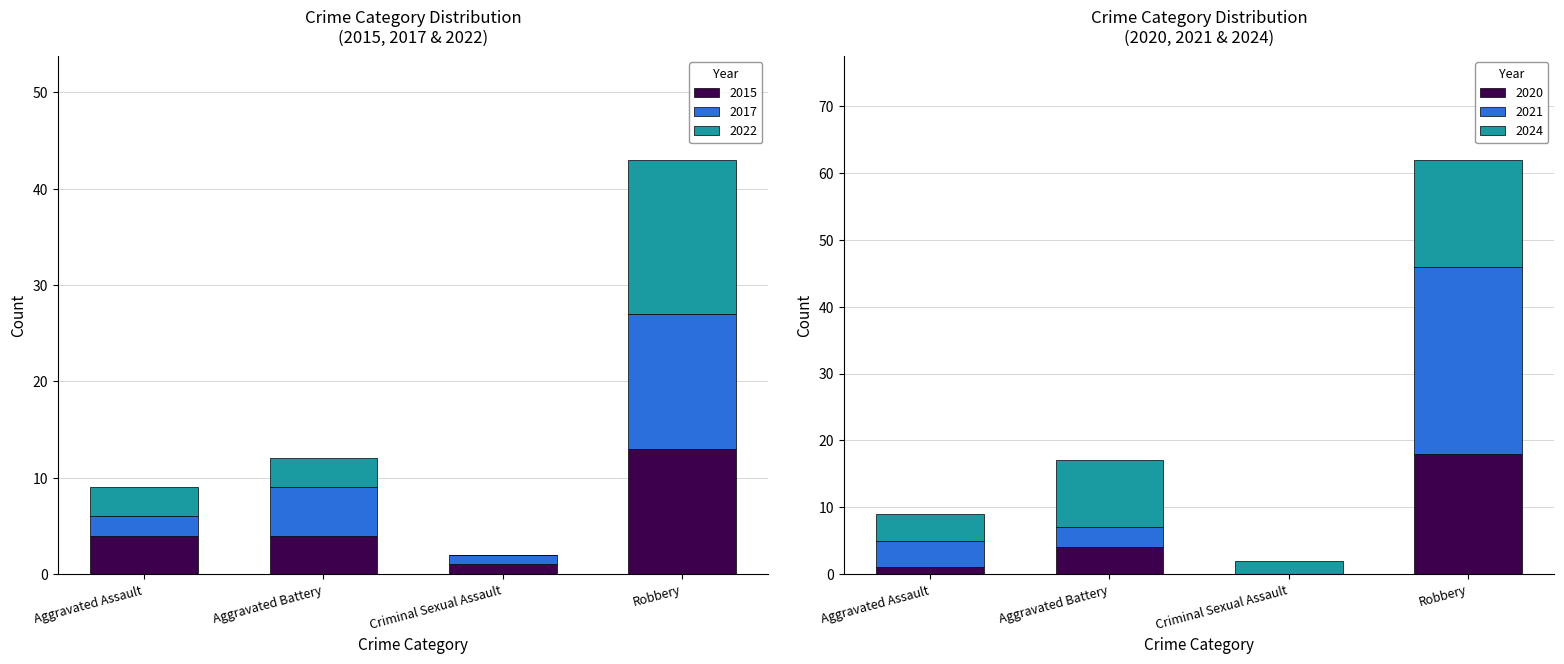

What is the value of the 2024 bar at the 4th from the left?

16